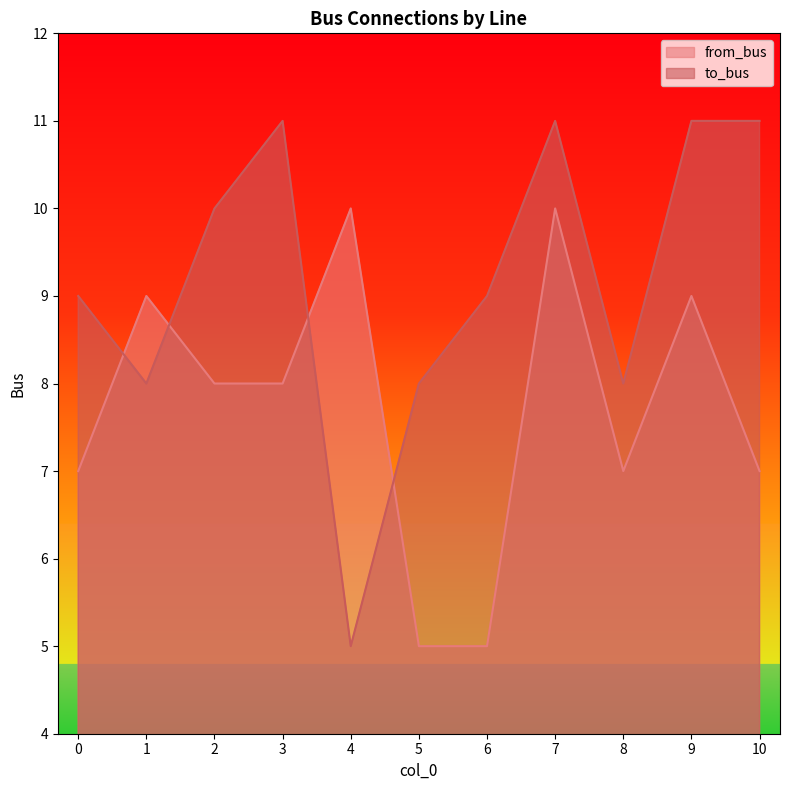

In to_bus, how many points are higher than both neighbors (excluding endpoints)?

2